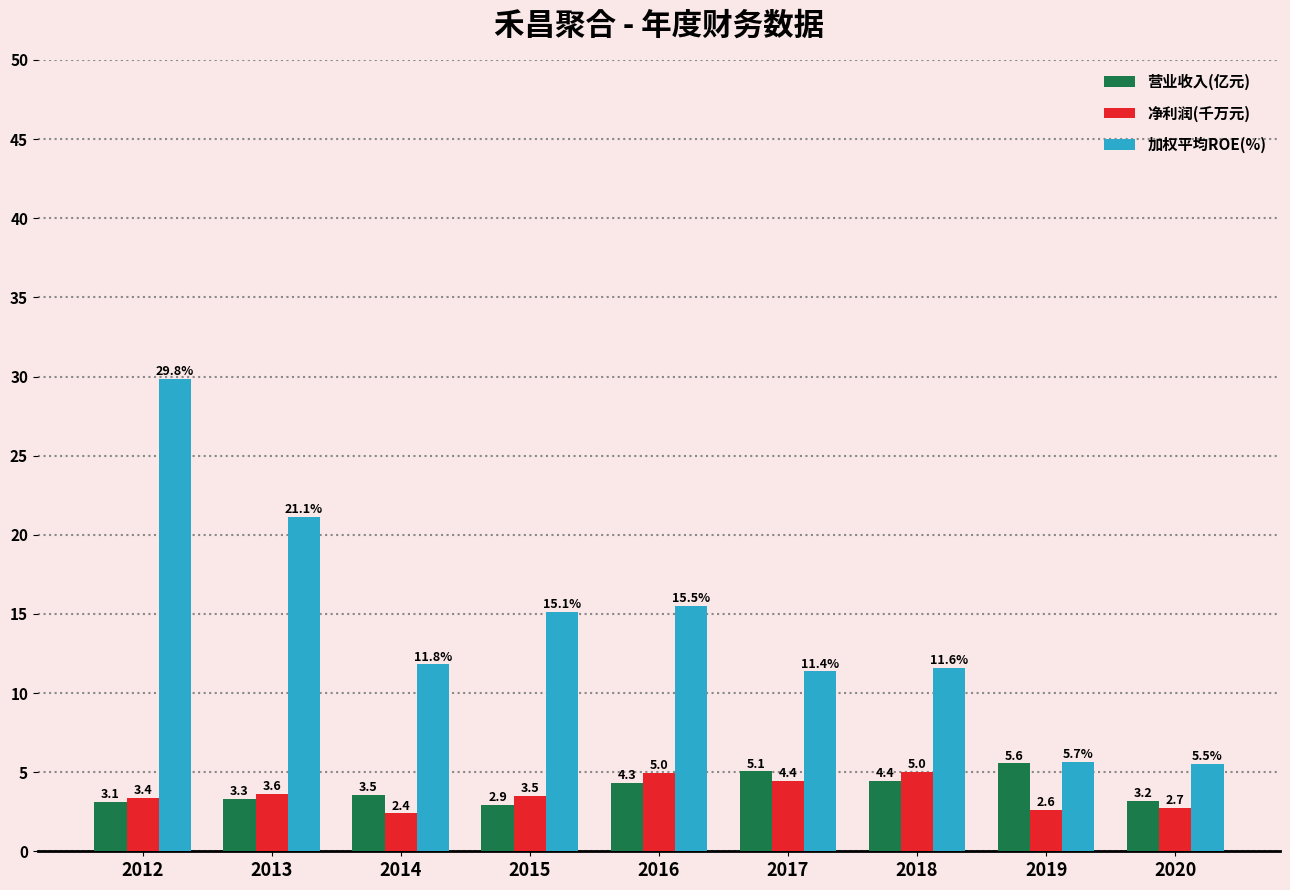

What is the difference between the highest and lowest values at 2012?

26.7